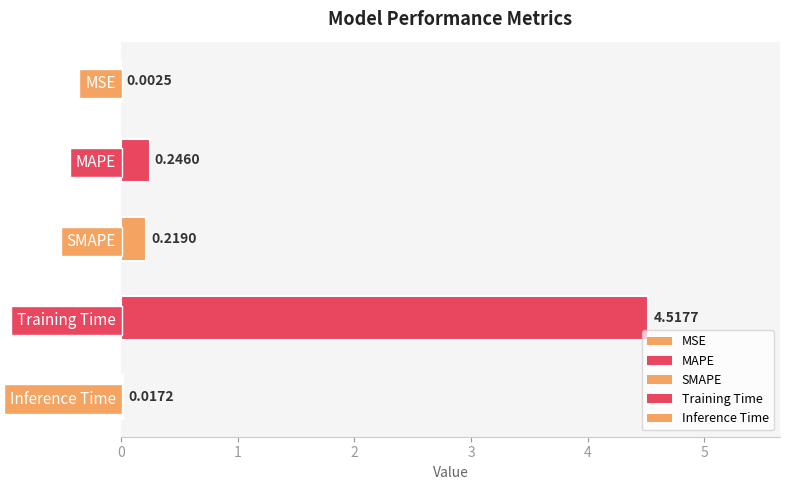

At which category does the chart reach its peak across all series?

Training Time